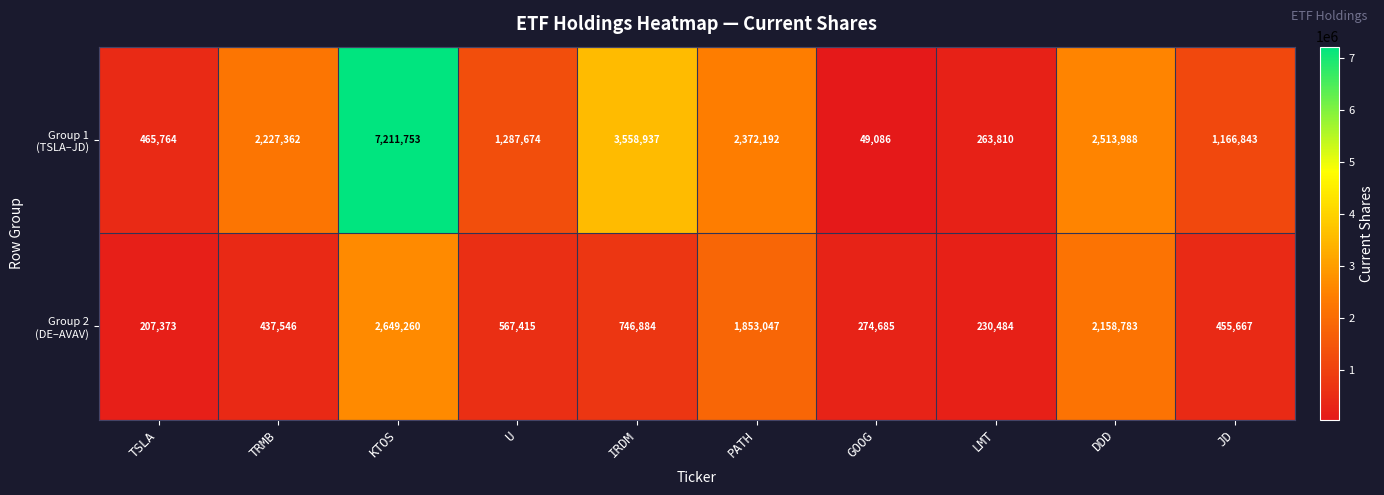

At how many categories does at least one series exceed 2029244?

5